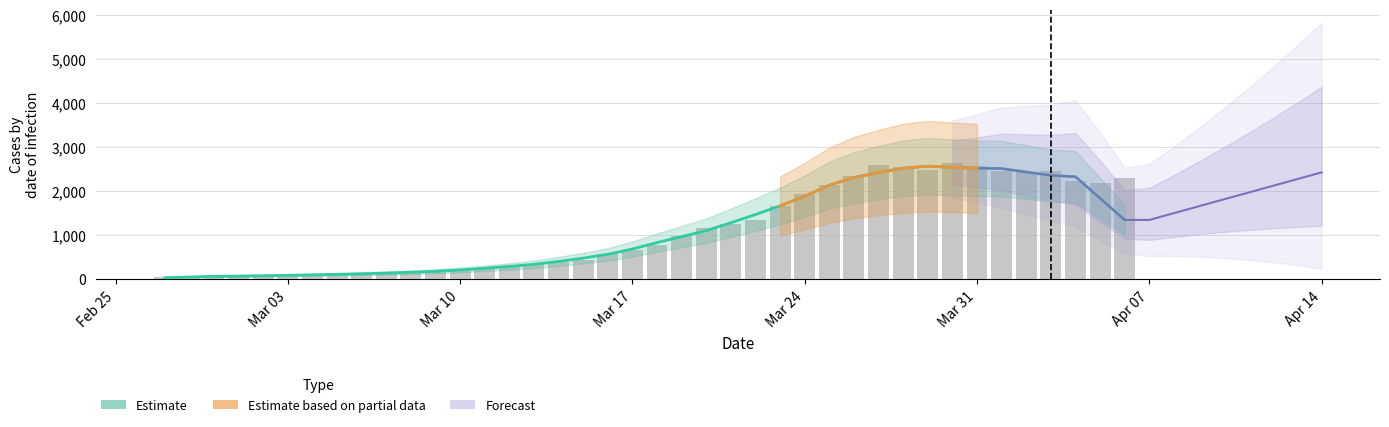

What is the label of the 33rd bar from the left?

2020-03-30